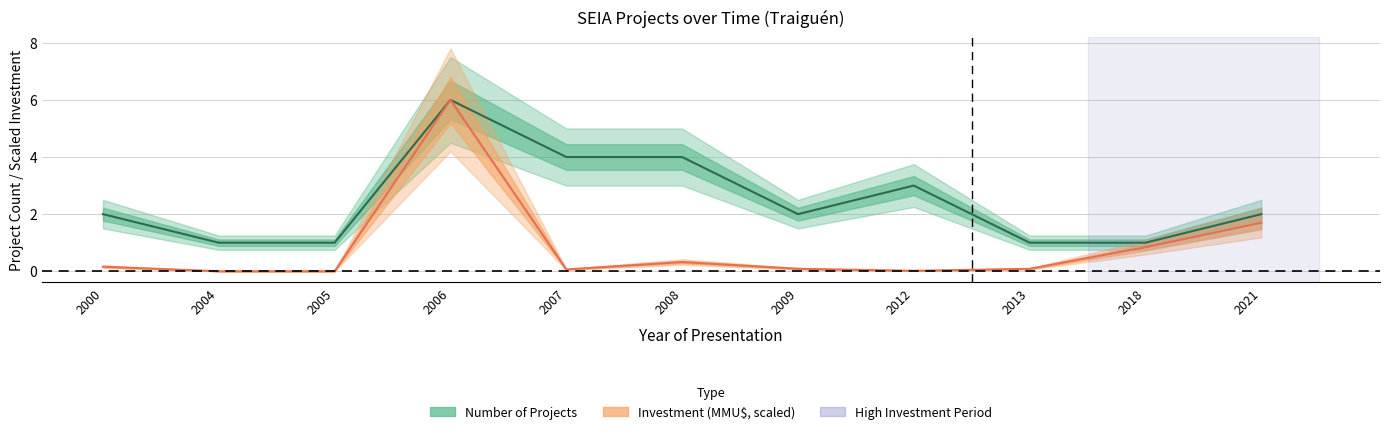

Between 2006 and 2013, which series saw the biggest shift?

Investment_MMU